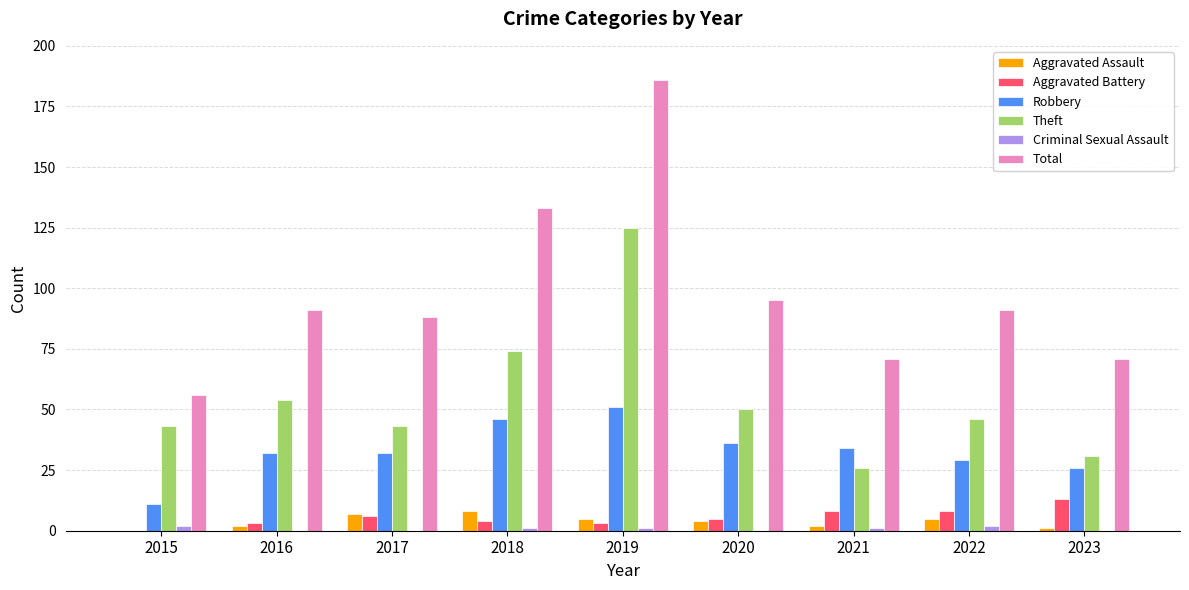

At which label does Theft first exceed 46?

2016